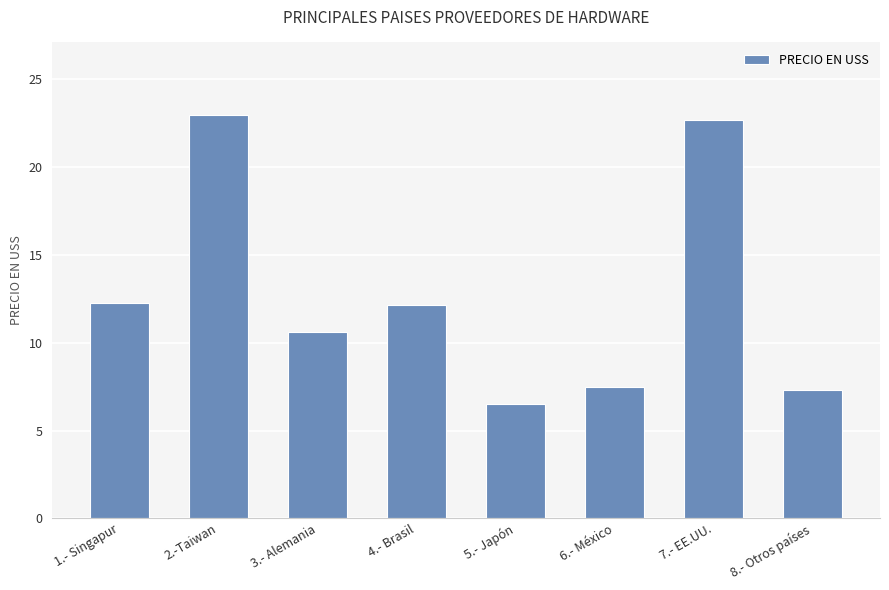

Approximately how many times larger is the value at 3.- Alemania compared to 1.- Singapur?

0.9